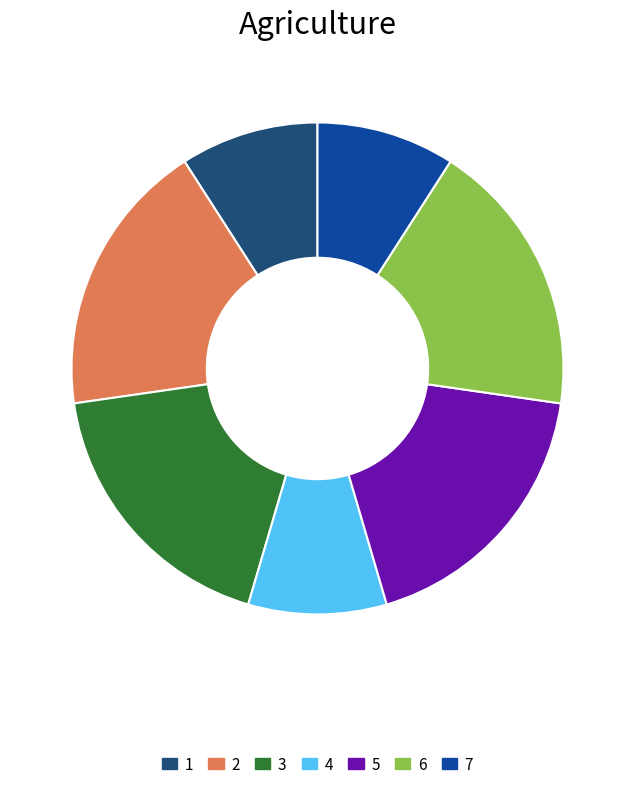

Does any single category account for the majority?

No